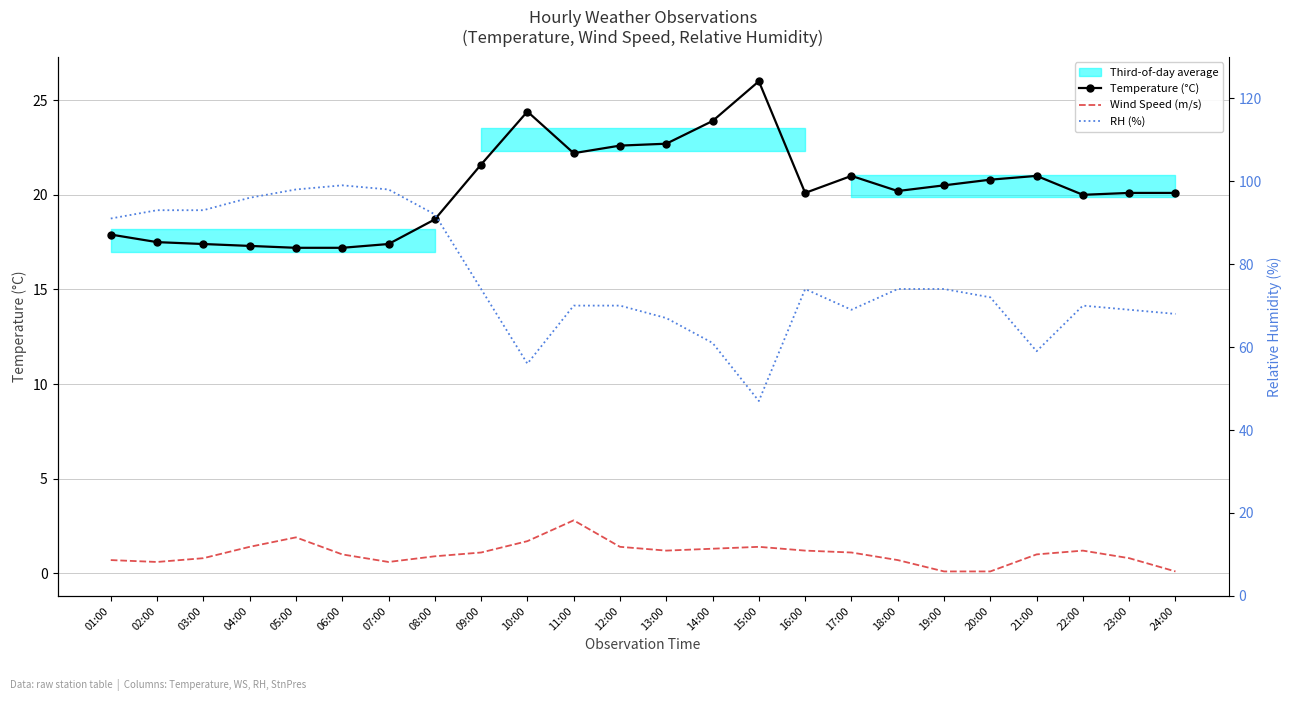

At how many categories does at least one series exceed 8?

24